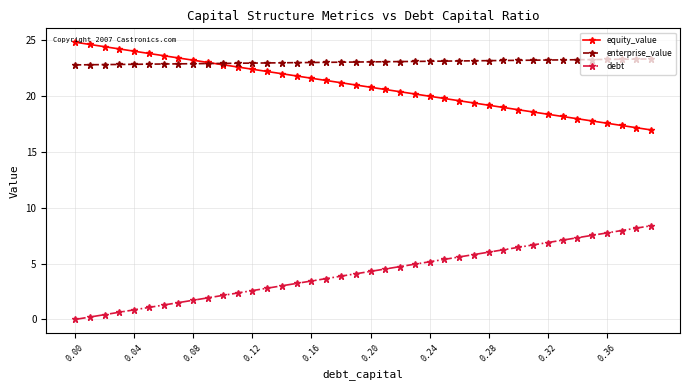

What is the highest value of the equity_value series?

24.8